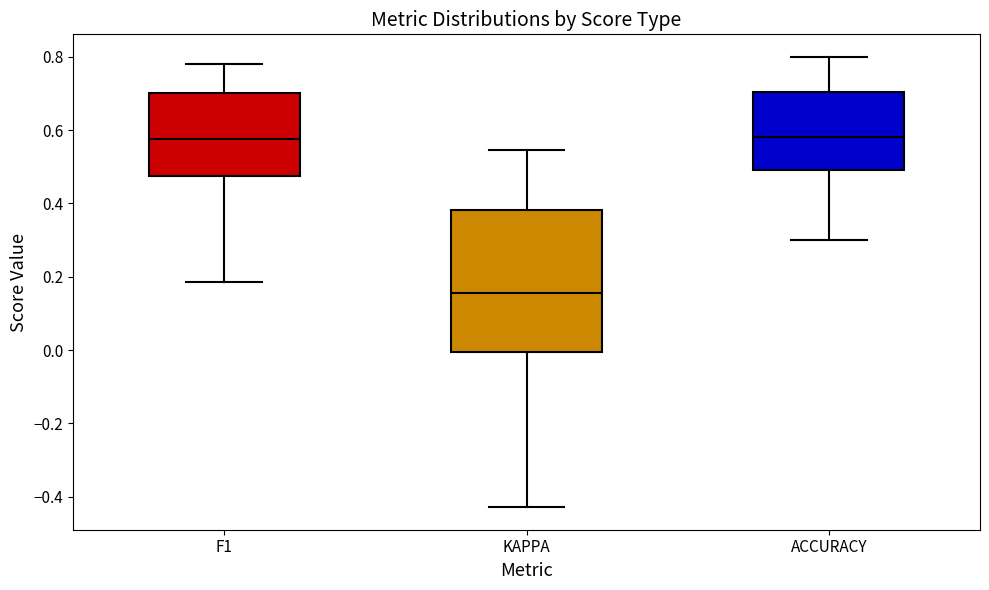

Where does the upper whisker of the box for F1 end on the y-axis? The values are not printed on the chart, so give them approximately, as read against the axis.

0.78